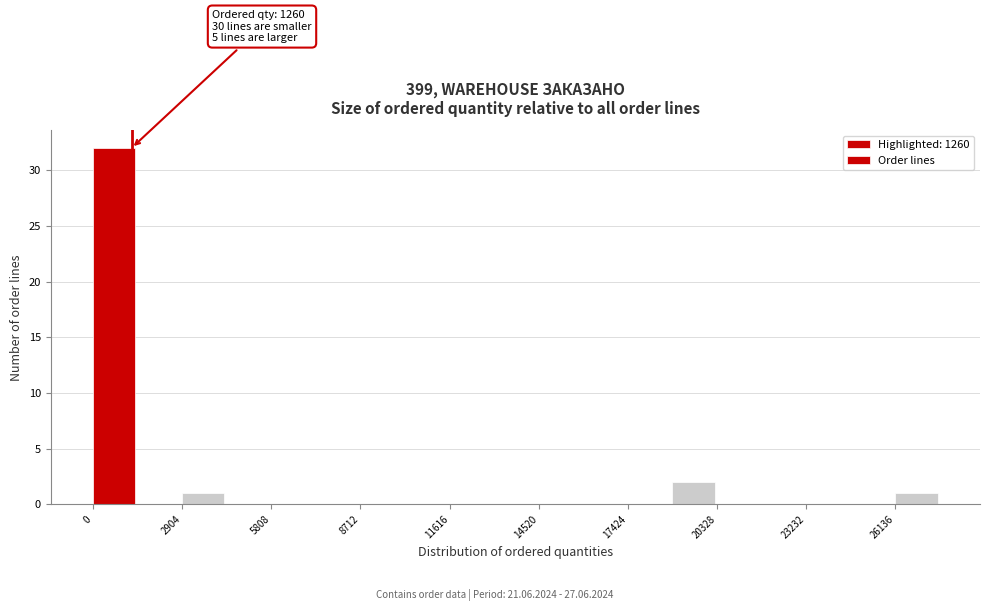

Around what value on the x-axis is the tallest bar? Give the approximate position of its centre, as read against the axis.

500